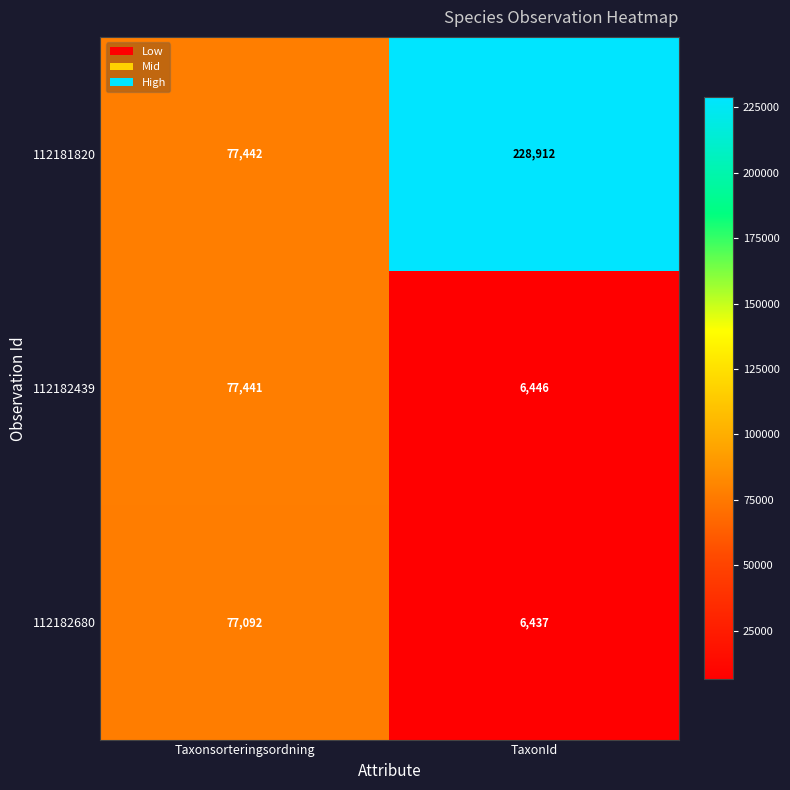

The value of 112181820 at Taxonsorteringsordning is 129027. True or false?

False